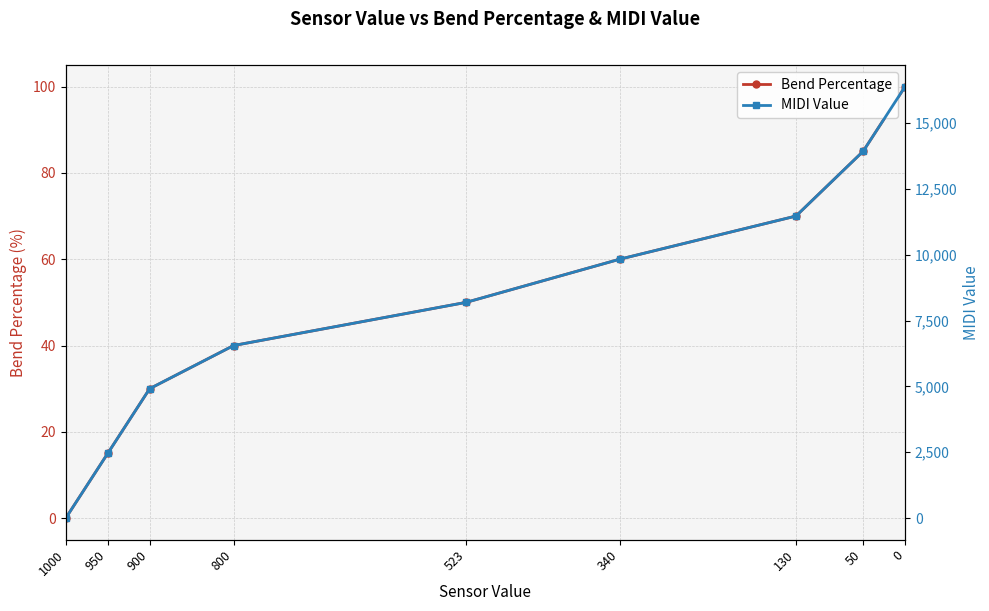

Which series changed the most between 340 and 50?

MIDI Value